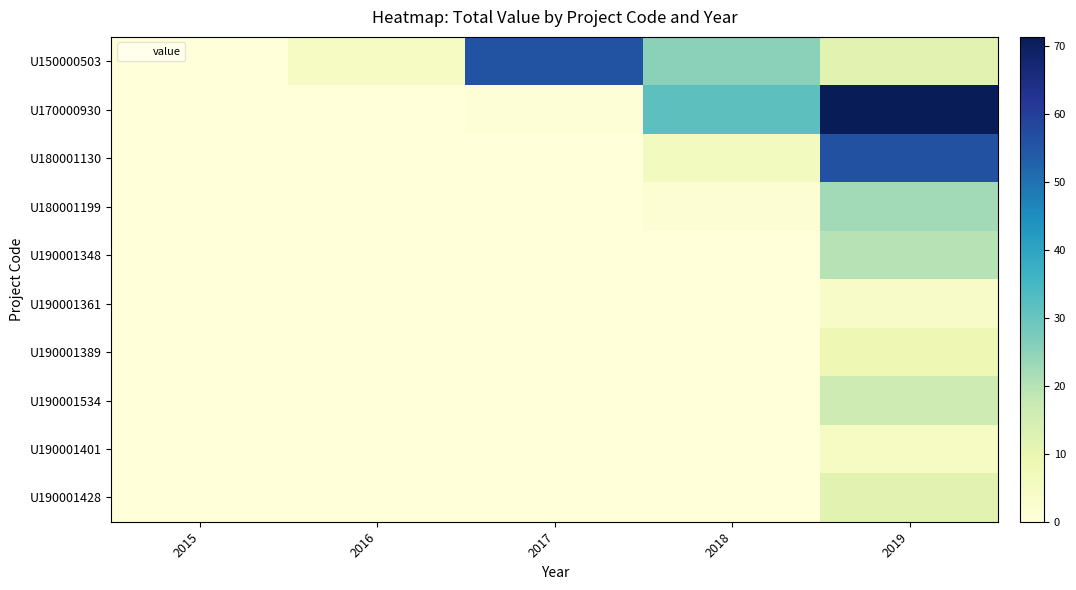

At how many categories does at least one series exceed 58?

1